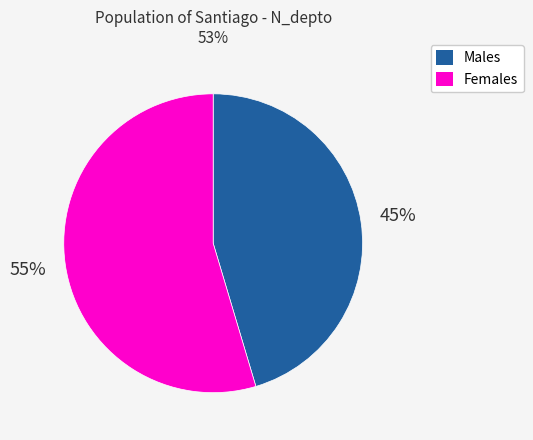

Is Males the majority of the pie?

No